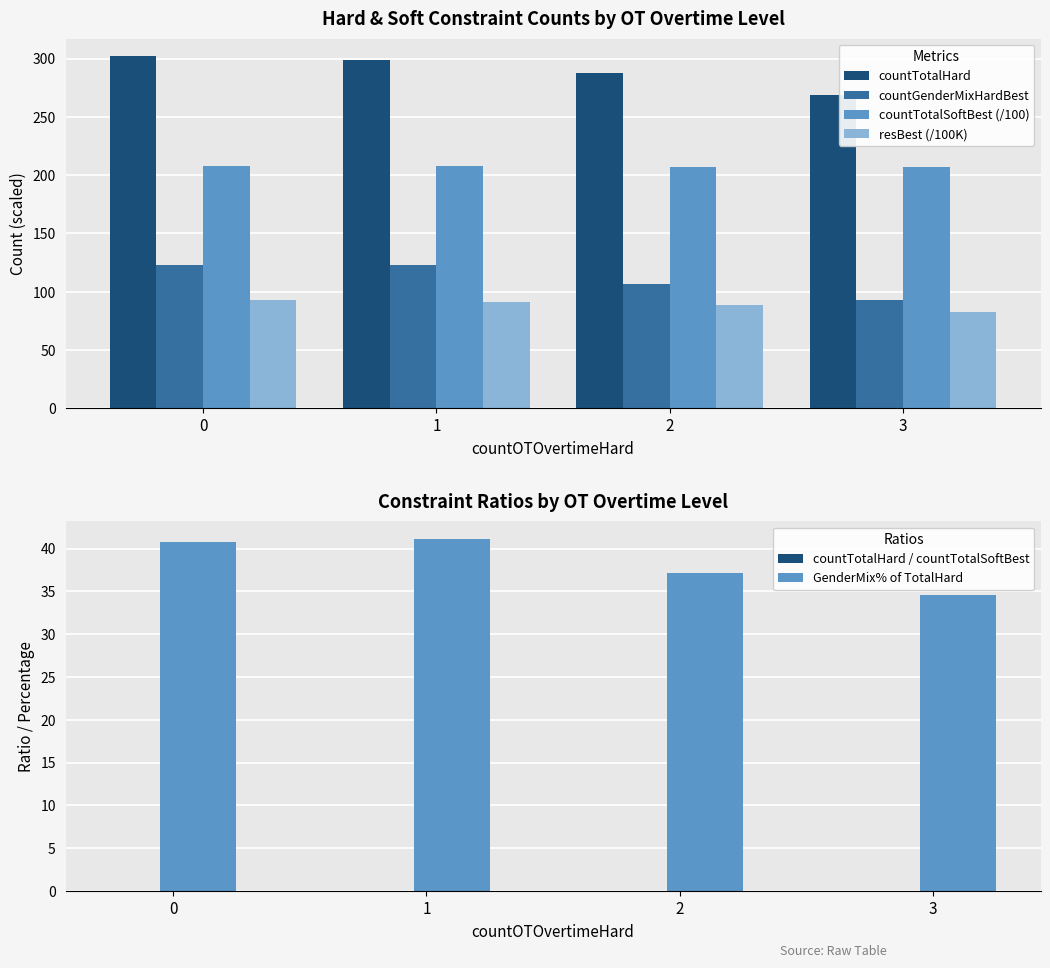

Count the countTotalHard / countTotalSoftBest values in the range 0 to 1.

4